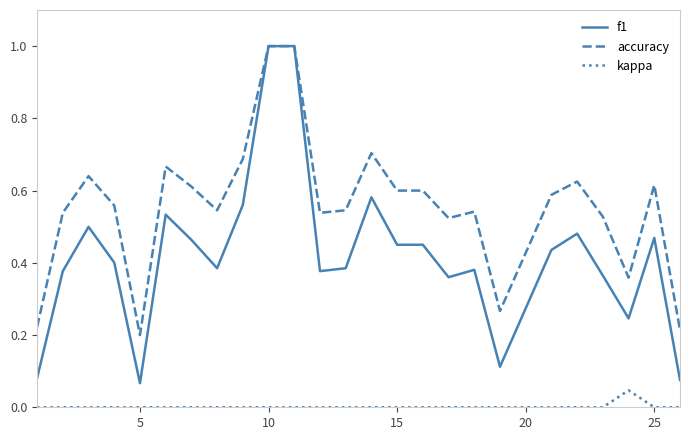

True or false: kappa and accuracy intersect in this chart.

False